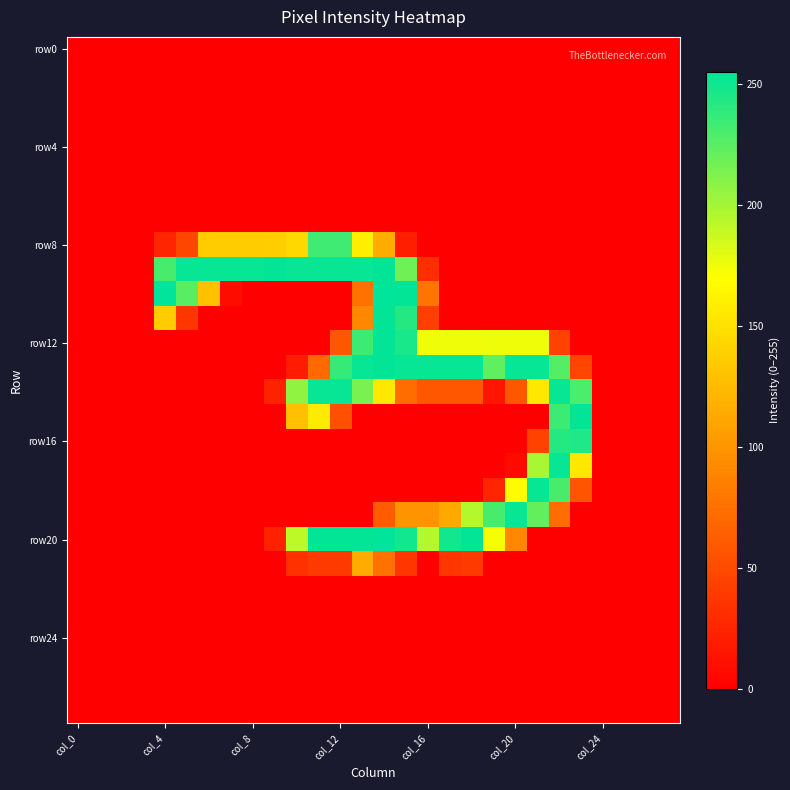

How many categories are shown in the chart?

28